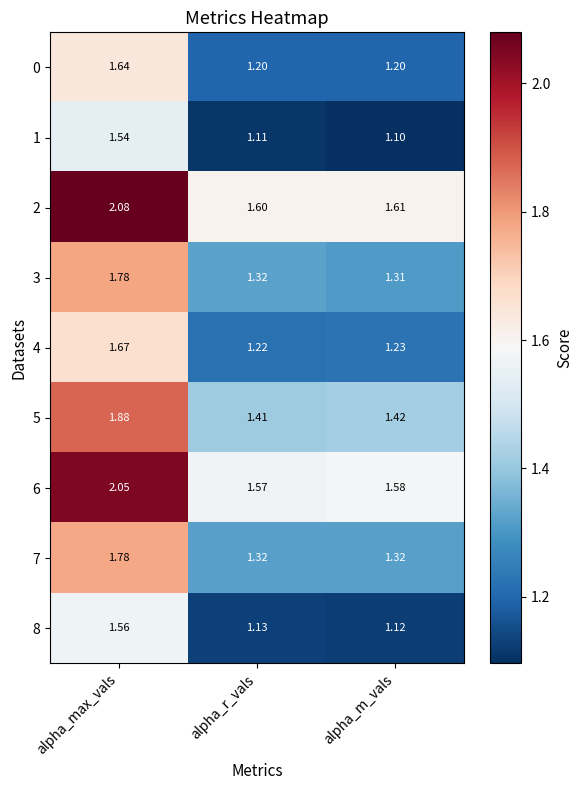

At which category is the sum across all series the highest?

alpha_max_vals